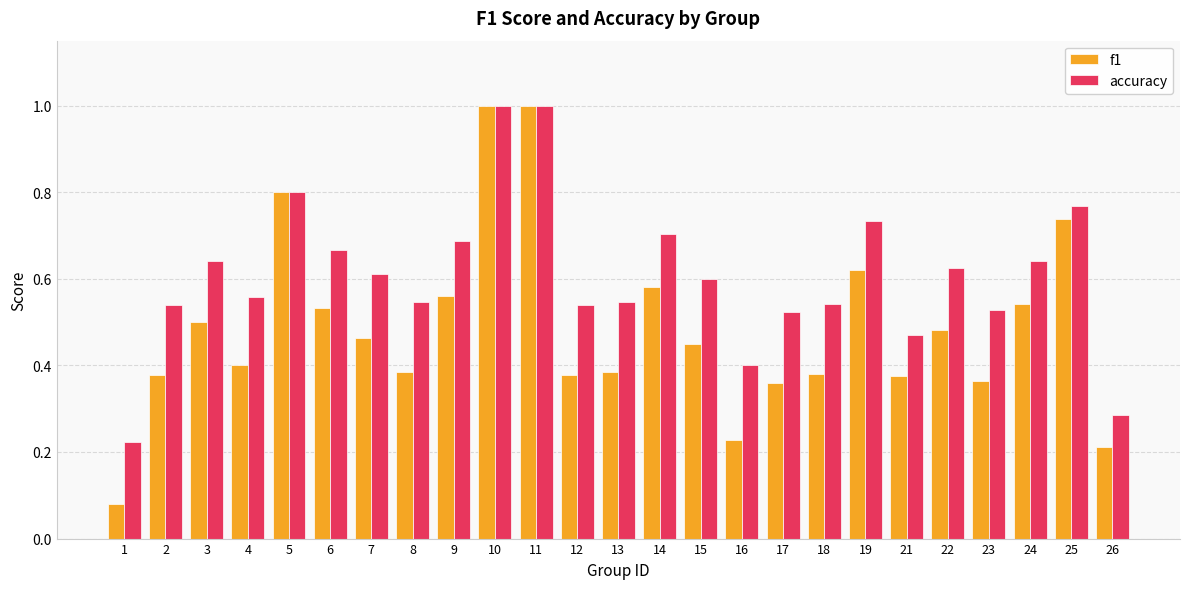

What is the total value across all series at 2?

0.9